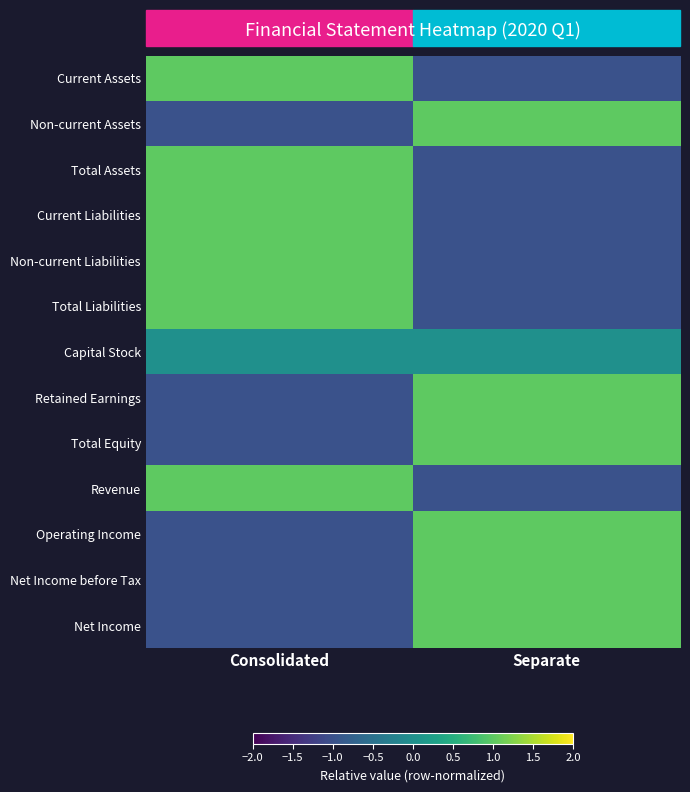

How many categories are shown in the chart?

2